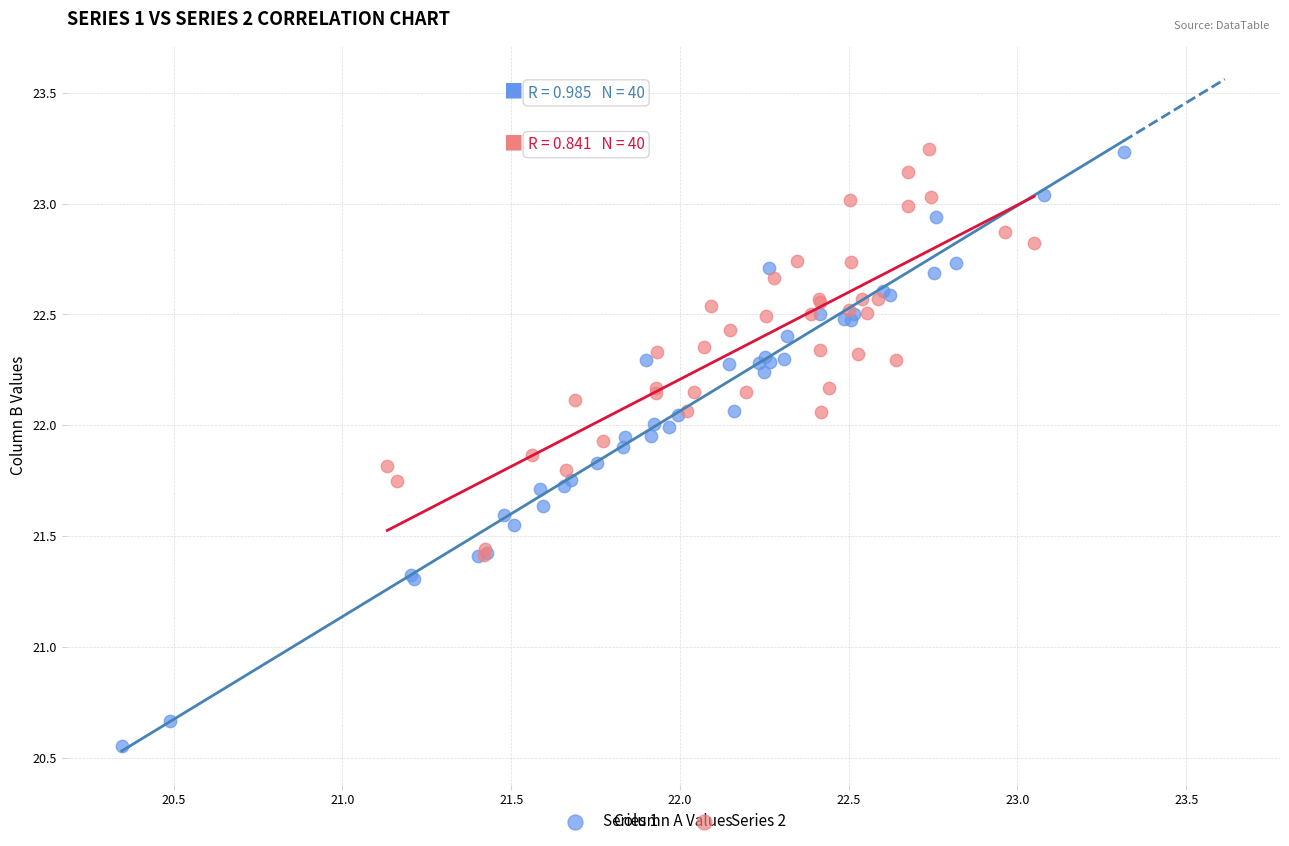

Which series has the largest Y range (max minus min)?

Series 1